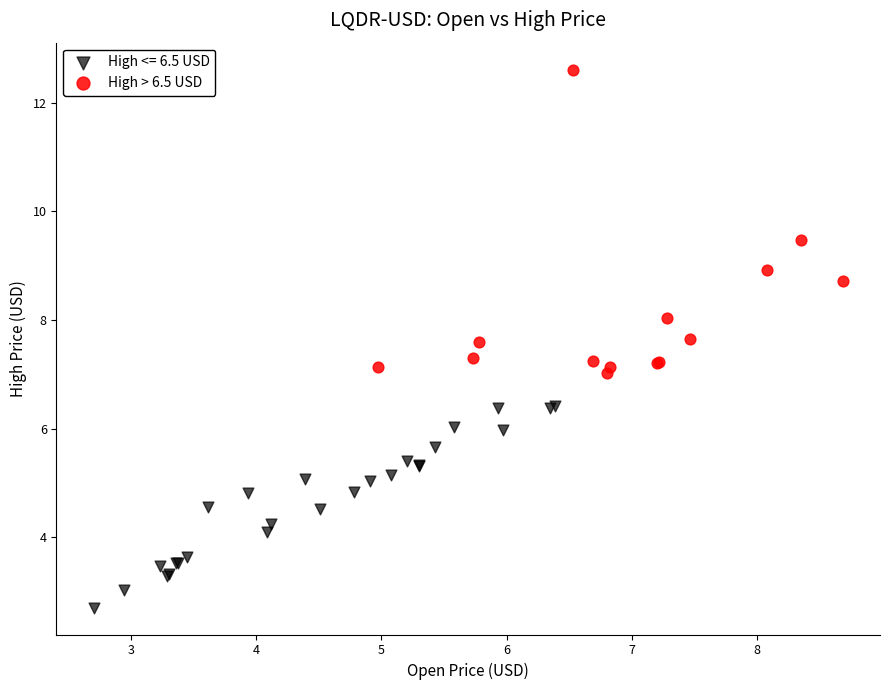

Which series reaches the maximum Y coordinate?

High > 6.5 USD